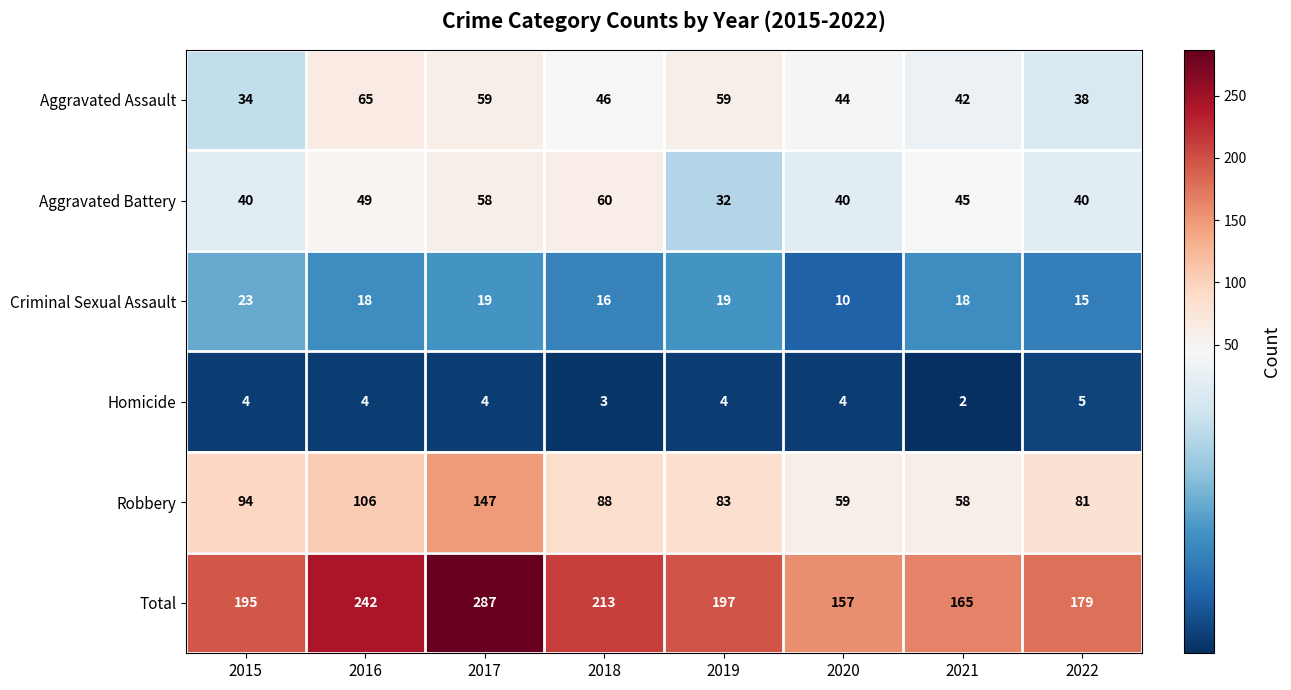

How many distinct data groups are displayed?

6